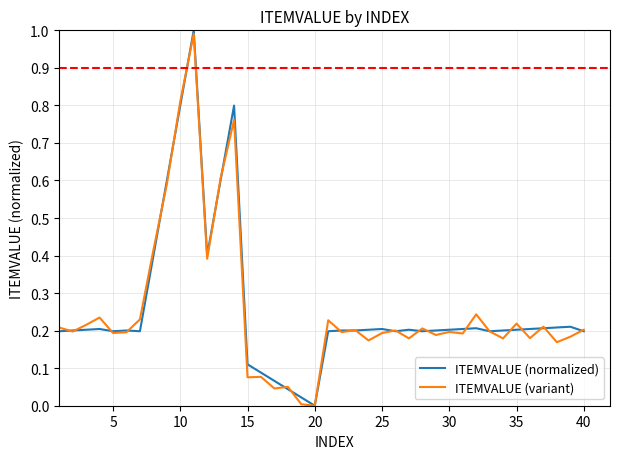

At which label does ITEMVALUE (normalized) reach its minimum?

20